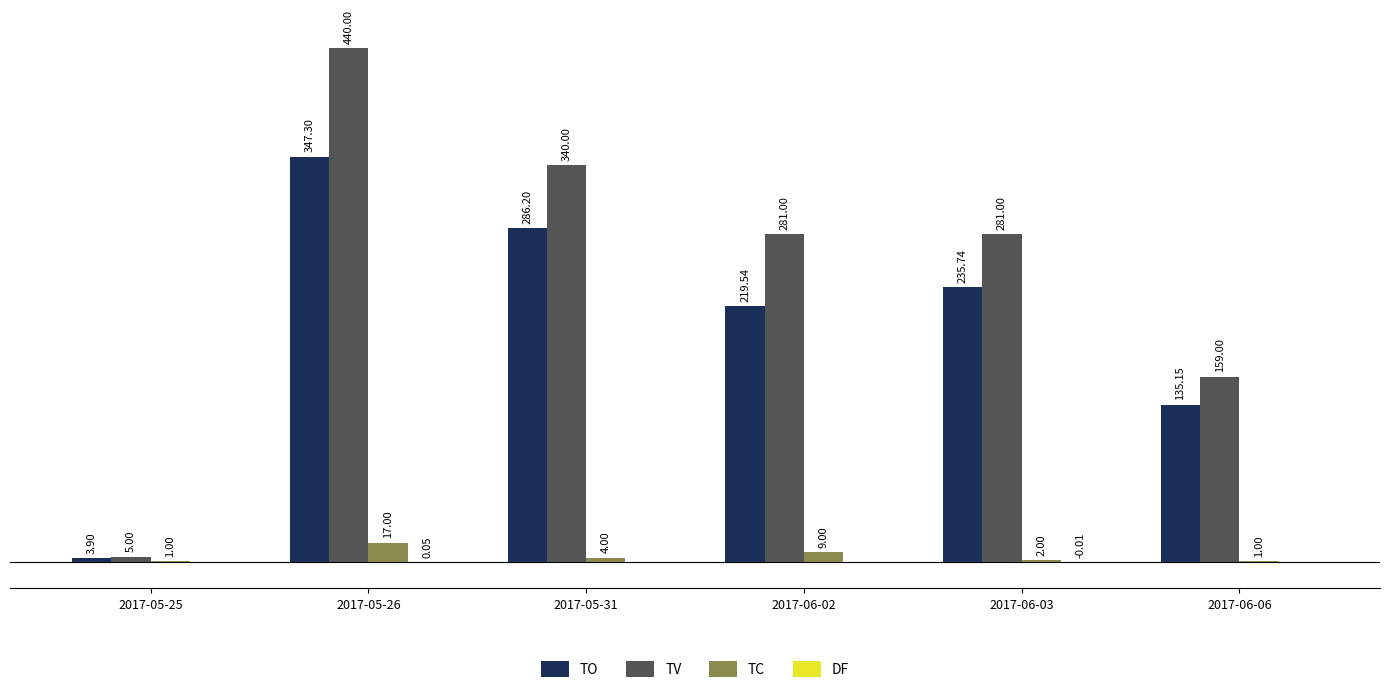

Between 2017-05-25 and 2017-06-06, which series saw the biggest shift?

TV